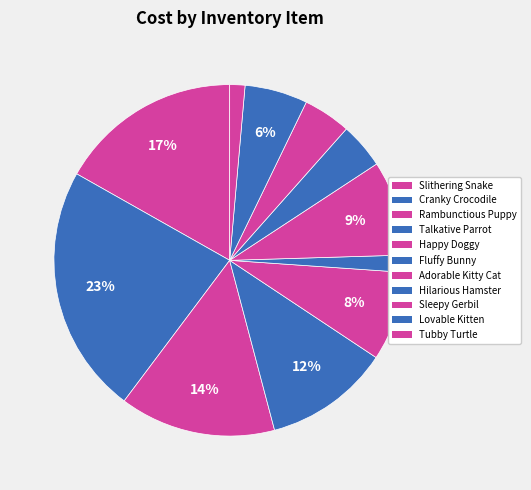

Is the sum of Adorable Kitty Cat and Happy Doggy greater than half?

No